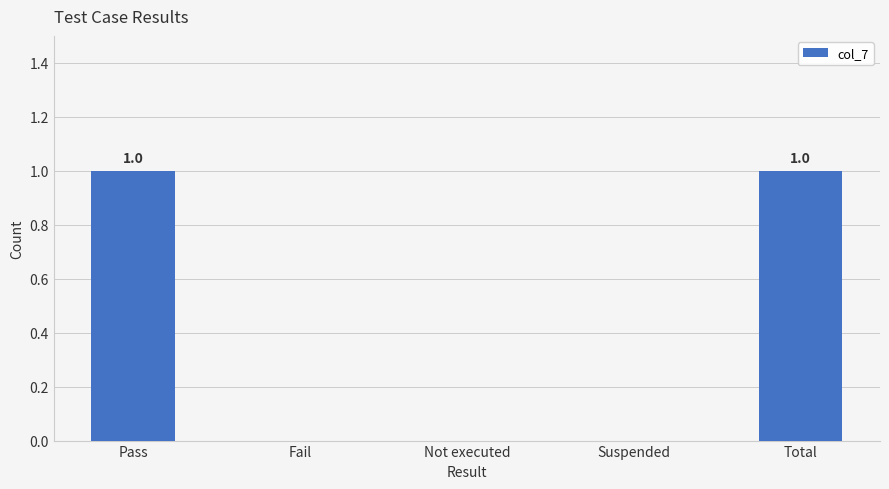

What is the change in value from Suspended to Total?

+1